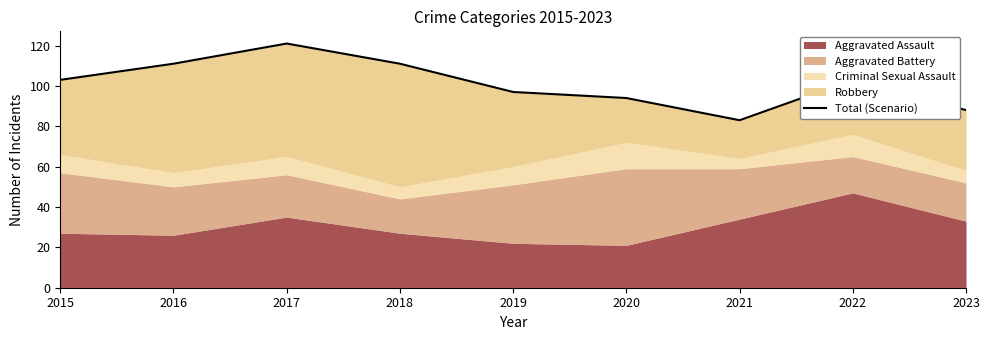

Reading left to right, list all the values displayed in this chart.

103	111	121	111	97	94	83	103	88